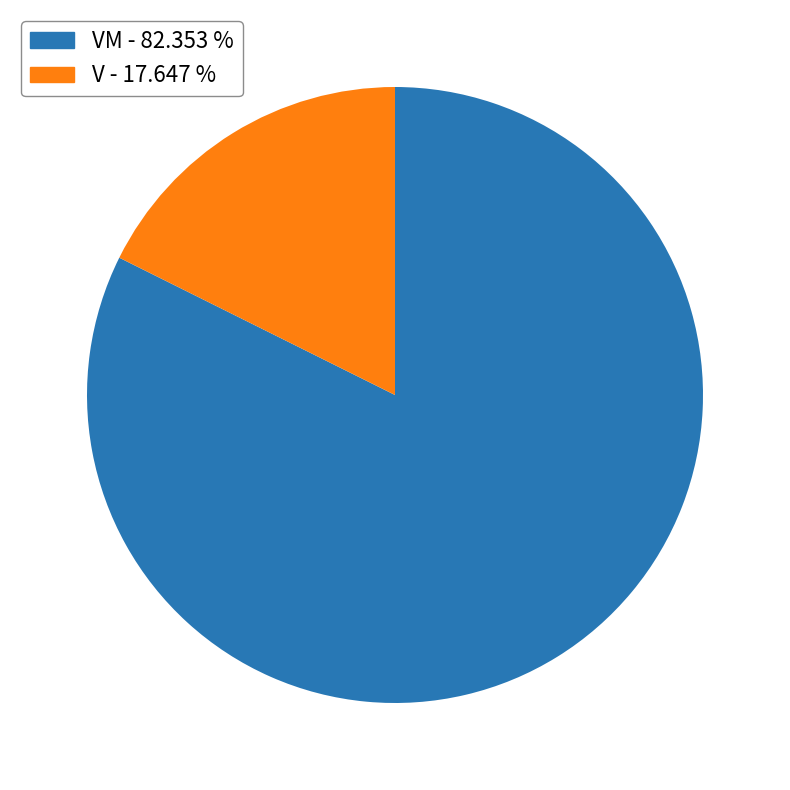

How many slices are in this pie chart?

2